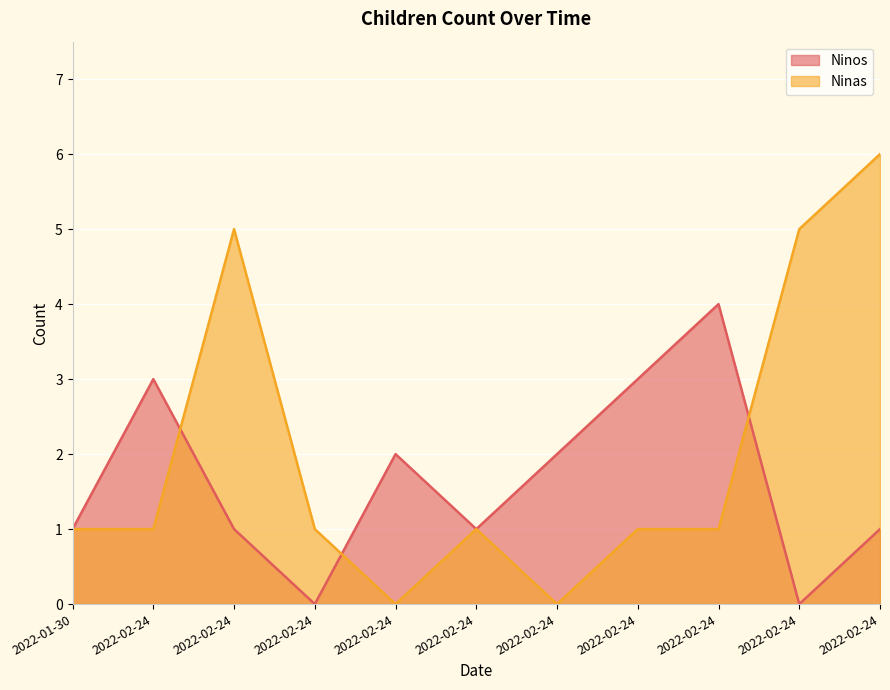

Where is the first local minimum for Ninos?

2022-02-24